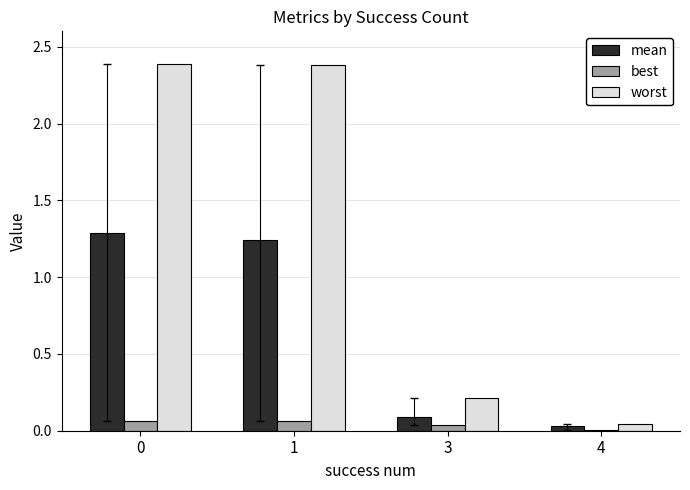

Which series has the largest total across all categories?

worst